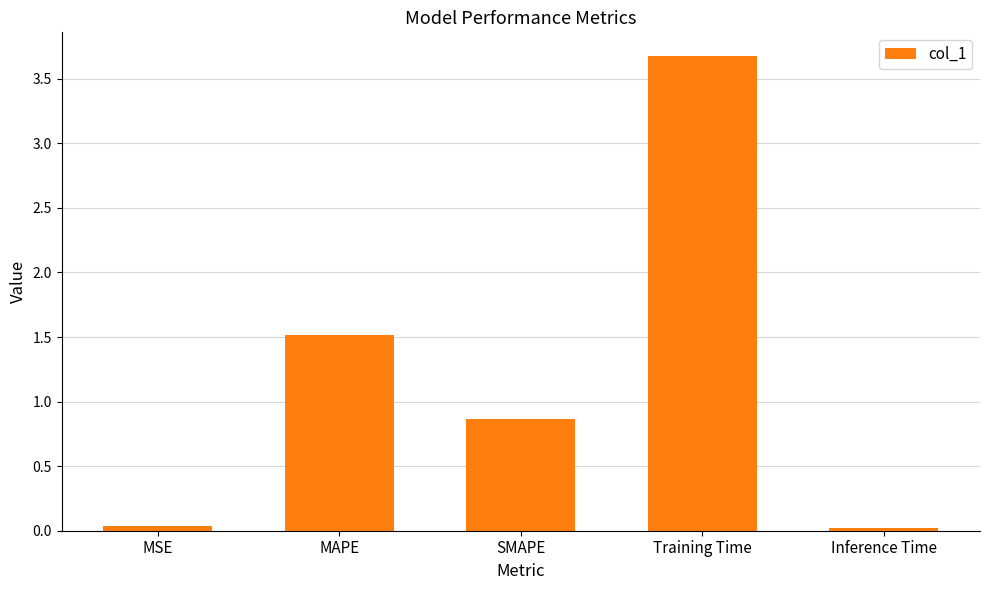

What is the average value?

1.2